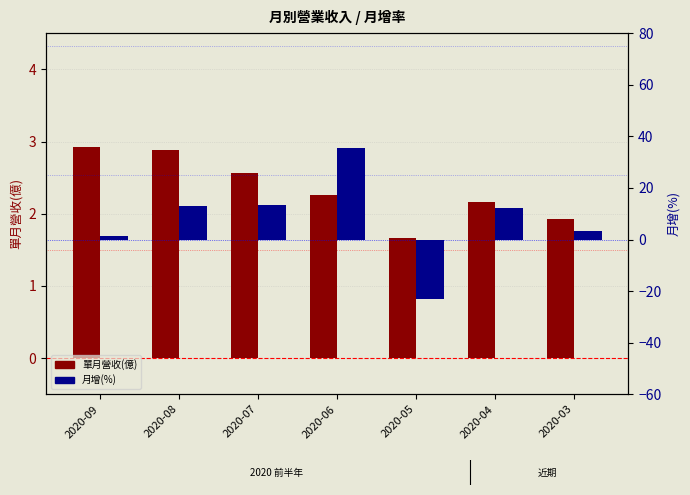

At which label does 單月營收(億) first exceed 2?

2020-09